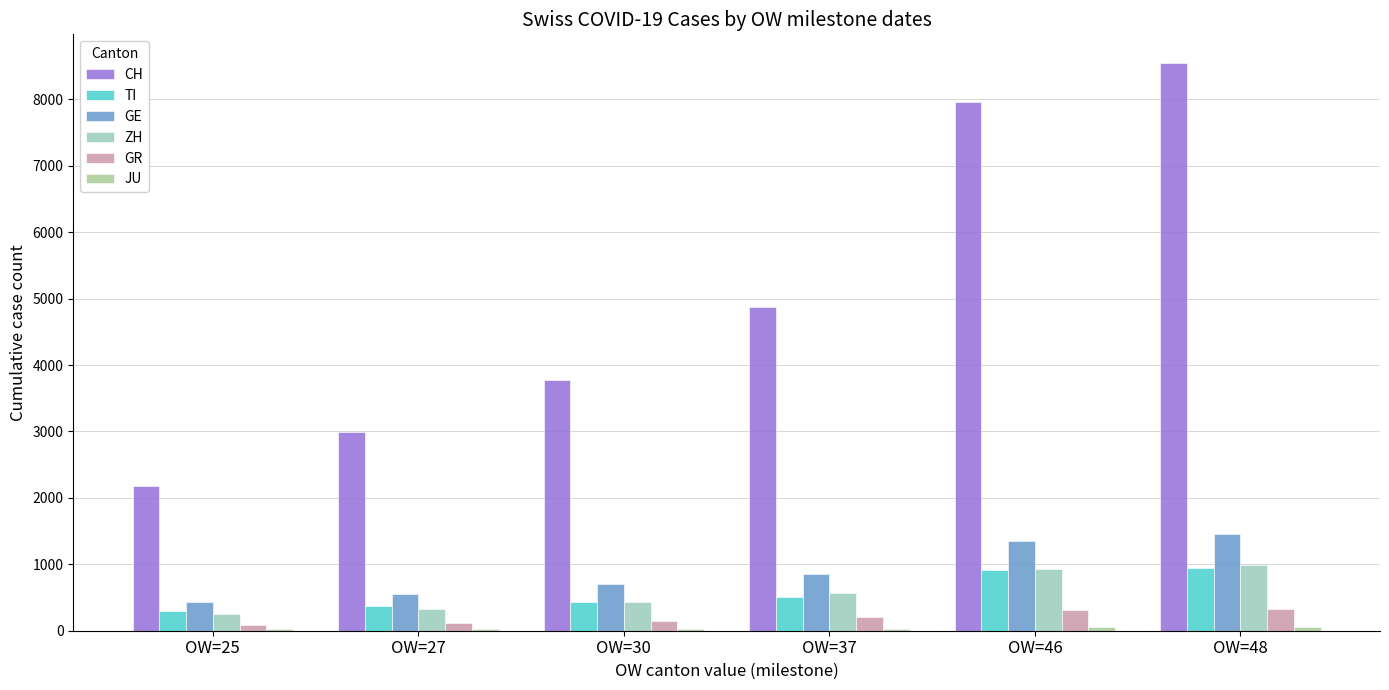

Count the number of data series in this chart.

6